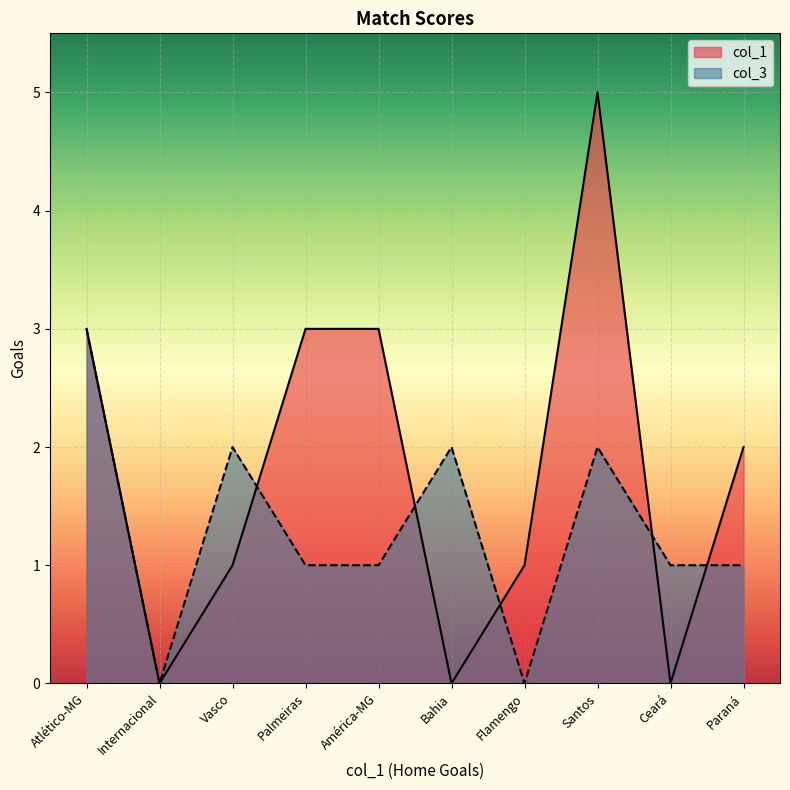

What is the sum of all col_3 values?

13